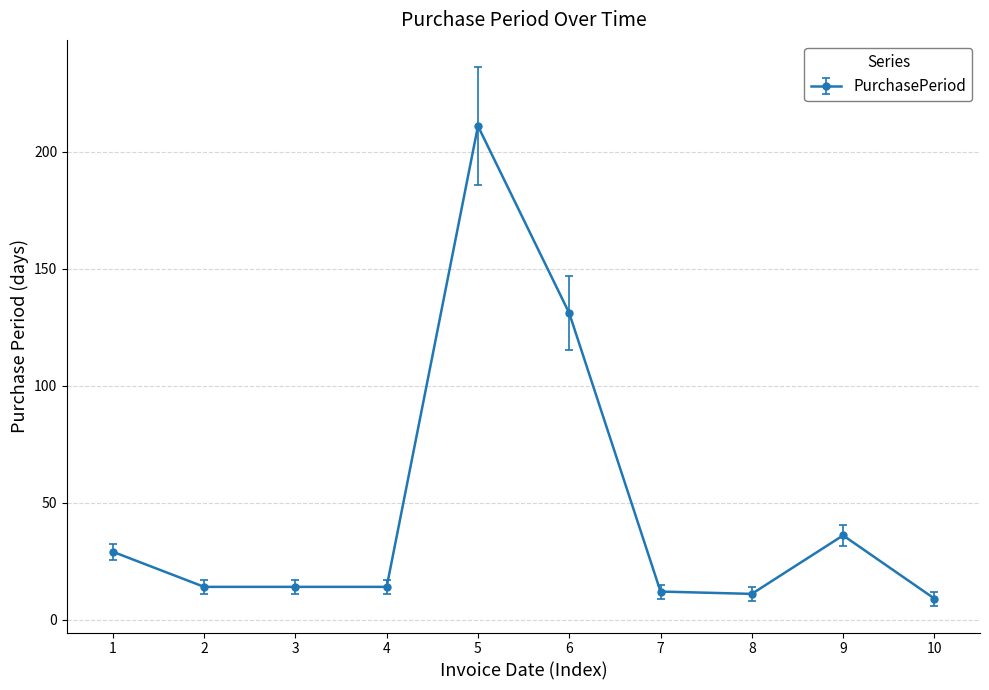

True or false: there are more than 0 points higher than both neighbors.

True